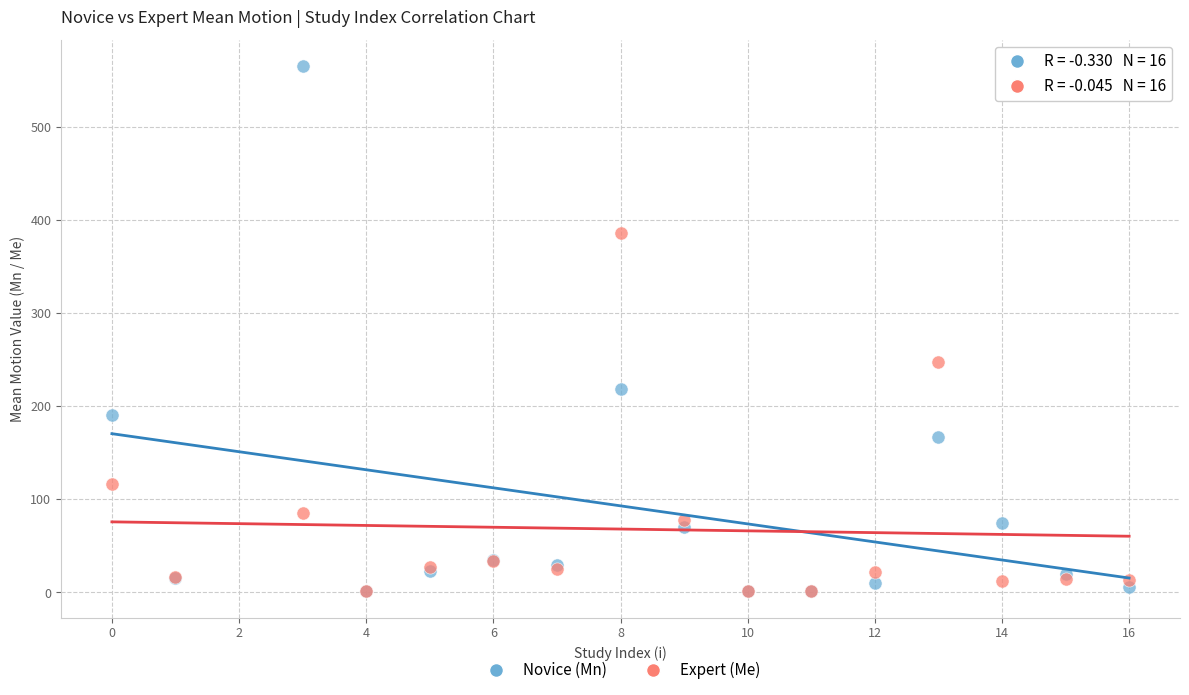

Across all series, what Y value is closest to 283?

248.2